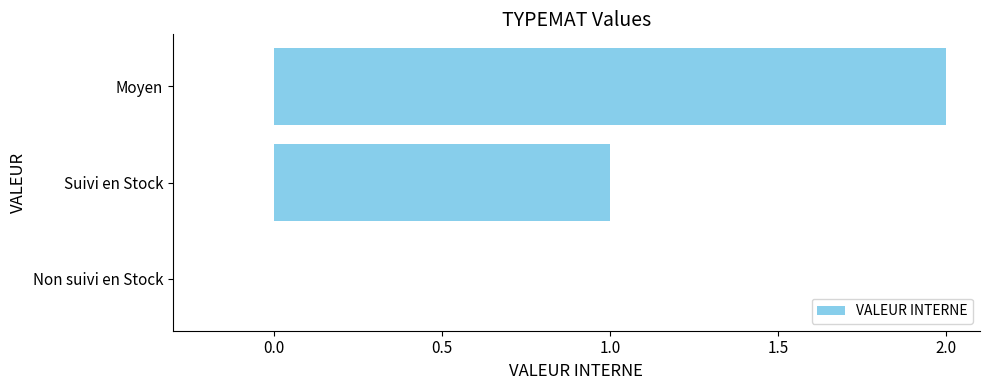

Is it true that the value at Non suivi en Stock is 1?

False